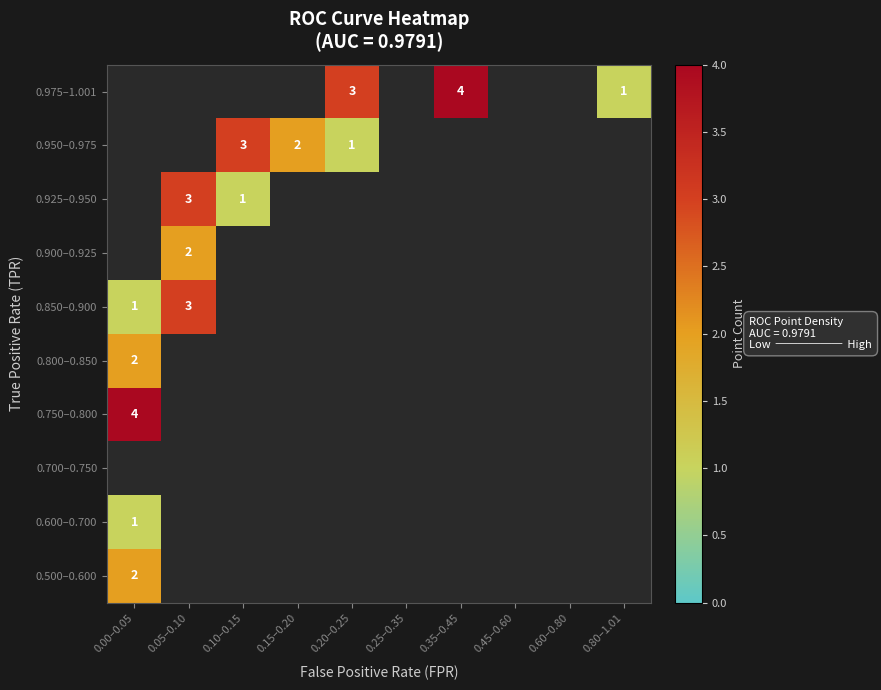

True or false: 0.900–0.925 has a value of 2 at 0.05–0.10.

True